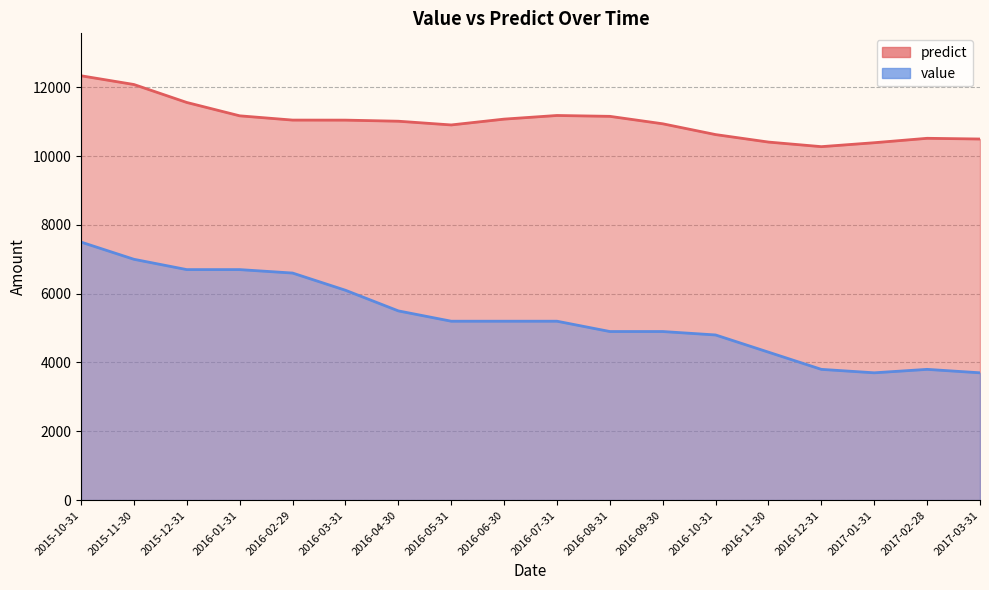

Is the value of value at 2016-08-31 greater than the value of predict at 2016-10-31?

No